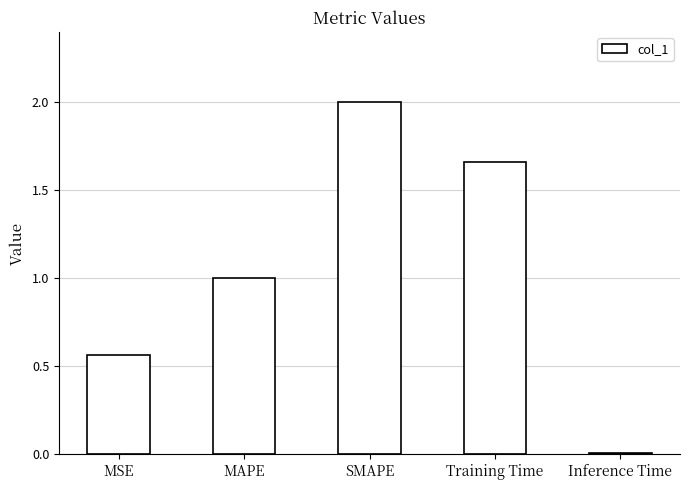

Rank the categories by value from highest to lowest.

SMAPE, Training Time, MAPE, MSE, Inference Time